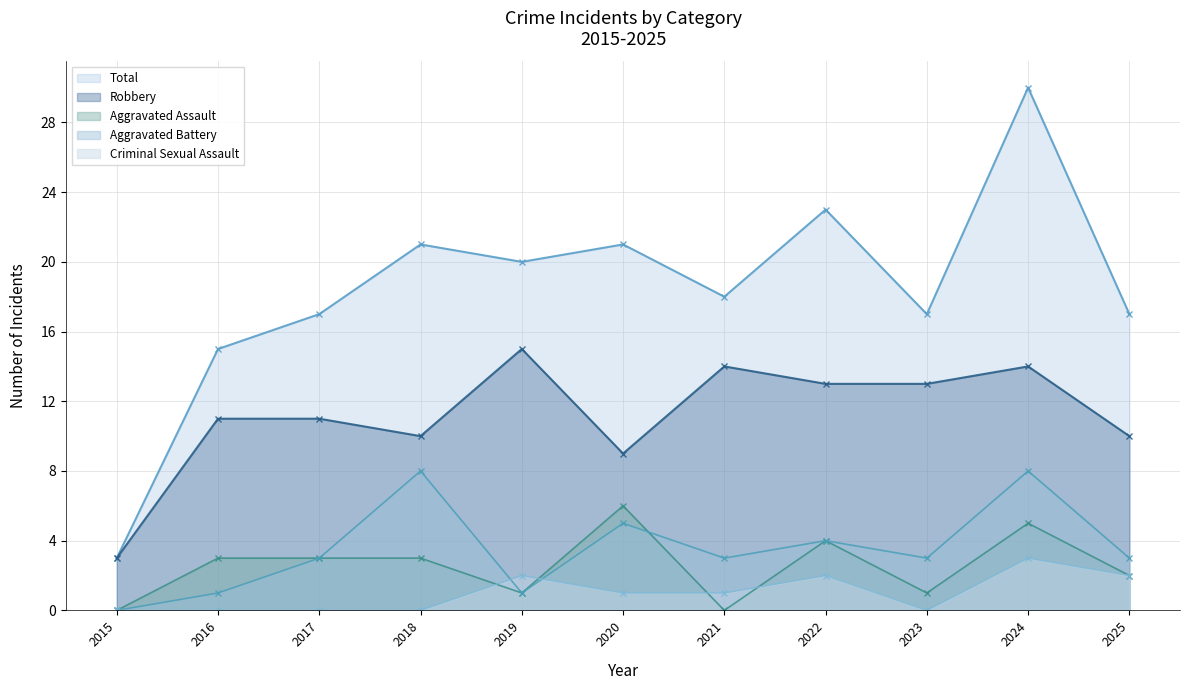

Which series has the largest total across all categories?

Total